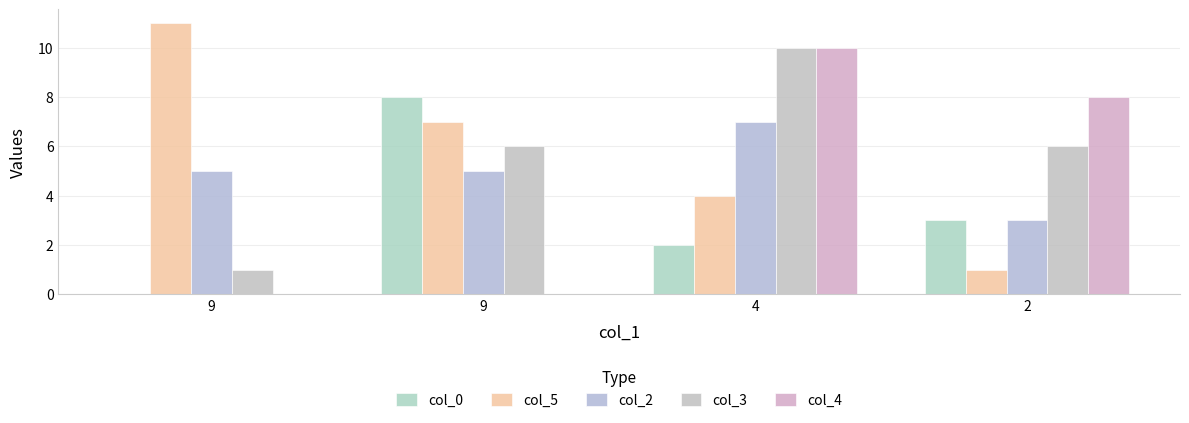

Reading left to right, what are all the values shown in this chart?

col_0: 0	8	2	3
col_5: 11	7	4	1
col_2: 5	5	7	3
col_3: 1	6	10	6
col_4: 0	0	10	8